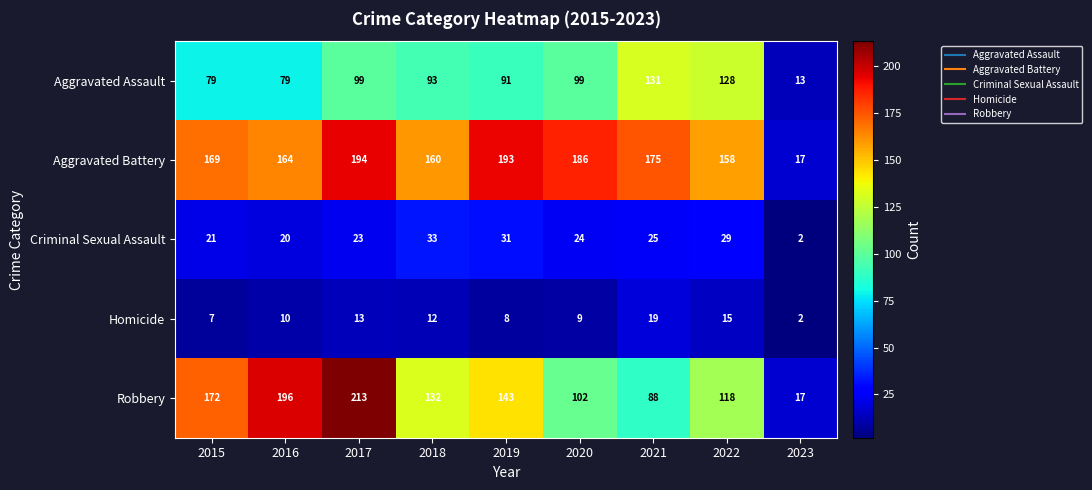

At which label does Criminal Sexual Assault first exceed 24?

2018